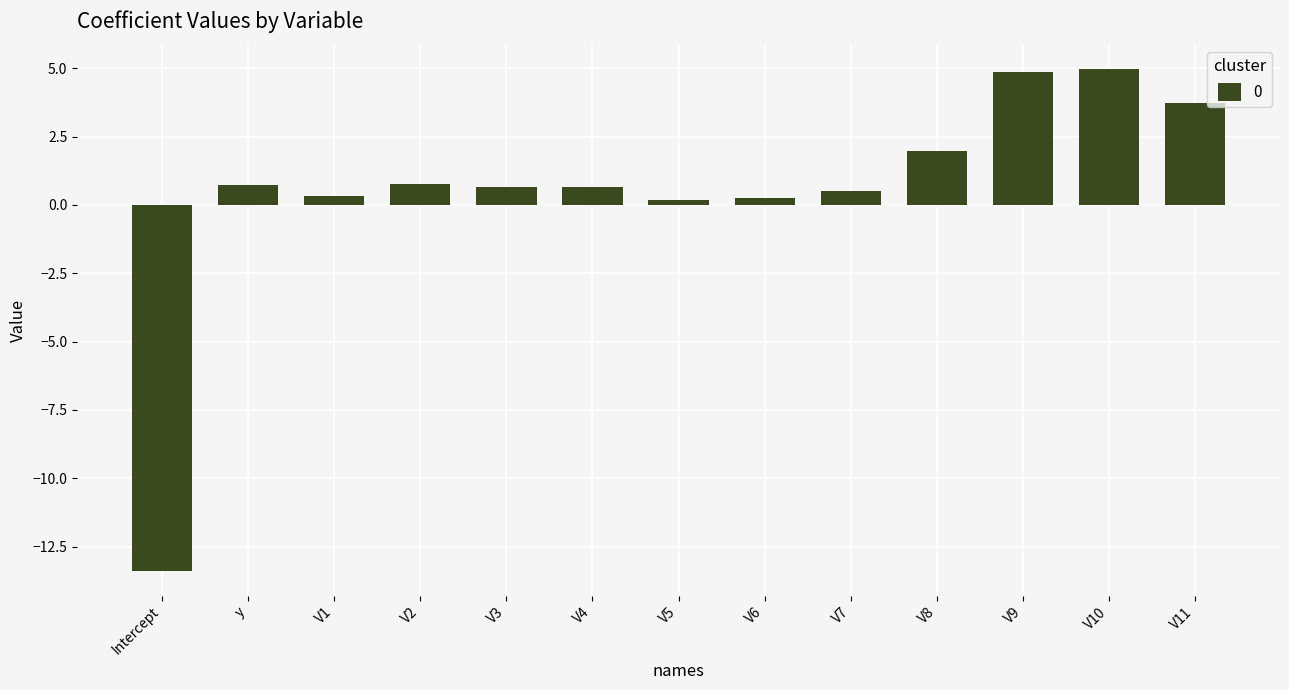

Which has a higher value, V9 or V2?

V9